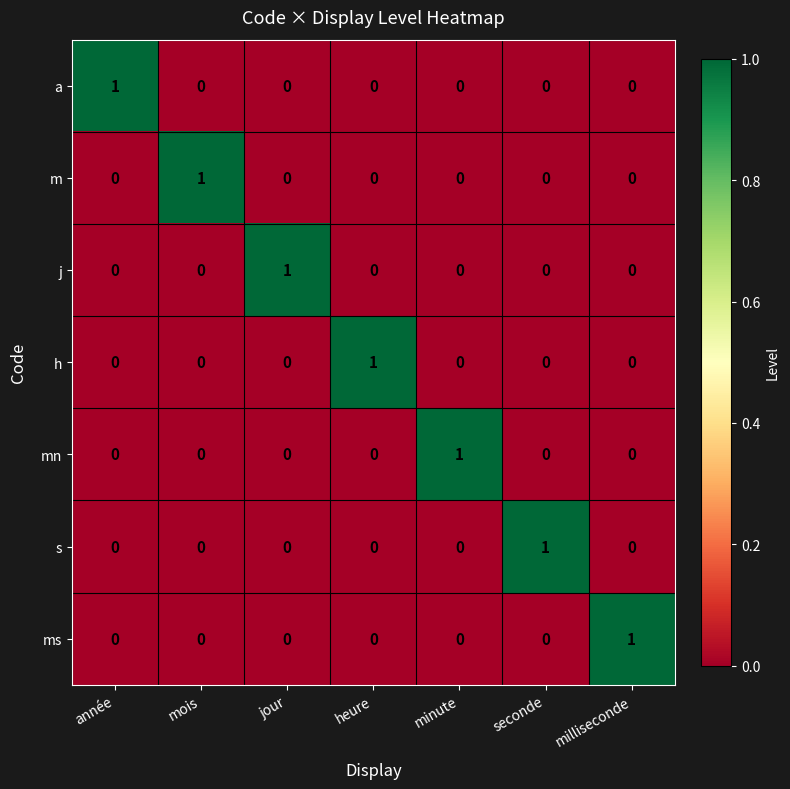

How many h values are between 0 and 1?

7